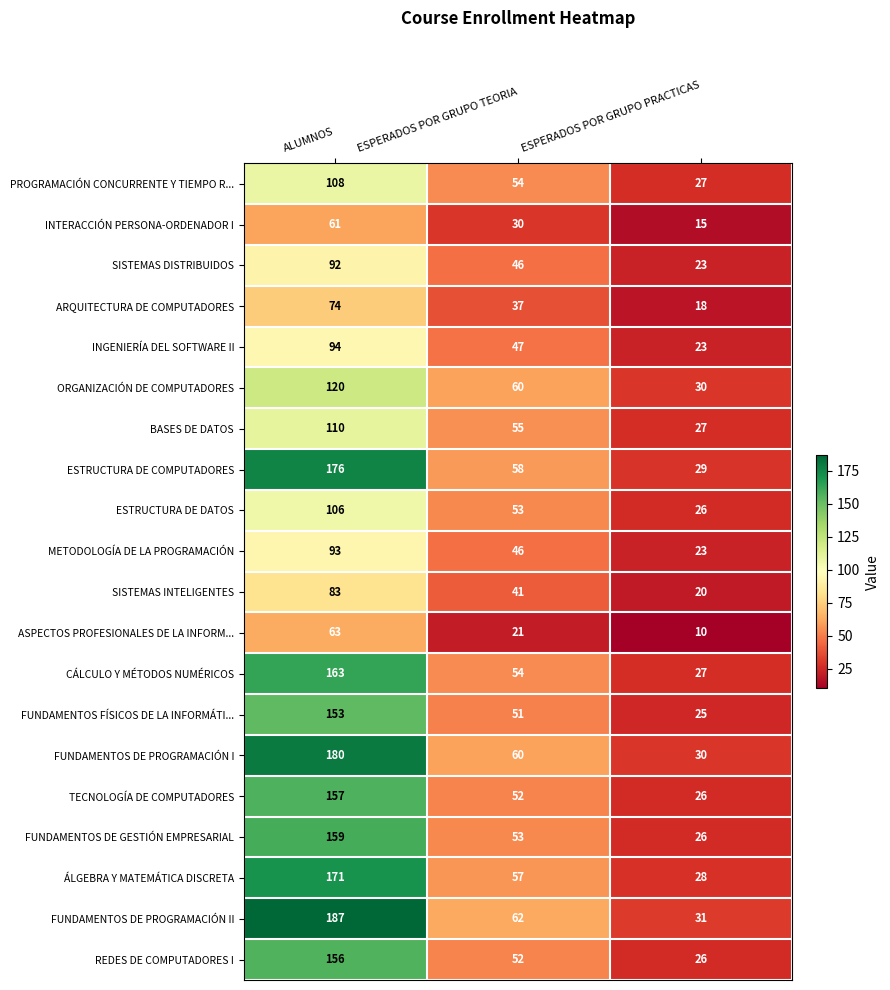

At ALUMNOS, list the series in order from largest to smallest.

FUNDAMENTOS DE PROGRAMACIÓN II, FUNDAMENTOS DE PROGRAMACIÓN I, ESTRUCTURA DE COMPUTADORES, ÁLGEBRA Y MATEMÁTICA DISCRETA, CÁLCULO Y MÉTODOS NUMÉRICOS, FUNDAMENTOS DE GESTIÓN EMPRESARIAL, TECNOLOGÍA DE COMPUTADORES, REDES DE COMPUTADORES I, FUNDAMENTOS FÍSICOS DE LA INFORMÁTI..., ORGANIZACIÓN DE COMPUTADORES, BASES DE DATOS, PROGRAMACIÓN CONCURRENTE Y TIEMPO R..., ESTRUCTURA DE DATOS, INGENIERÍA DEL SOFTWARE II, METODOLOGÍA DE LA PROGRAMACIÓN, SISTEMAS DISTRIBUIDOS, SISTEMAS INTELIGENTES, ARQUITECTURA DE COMPUTADORES, ASPECTOS PROFESIONALES DE LA INFORM..., INTERACCIÓN PERSONA-ORDENADOR I